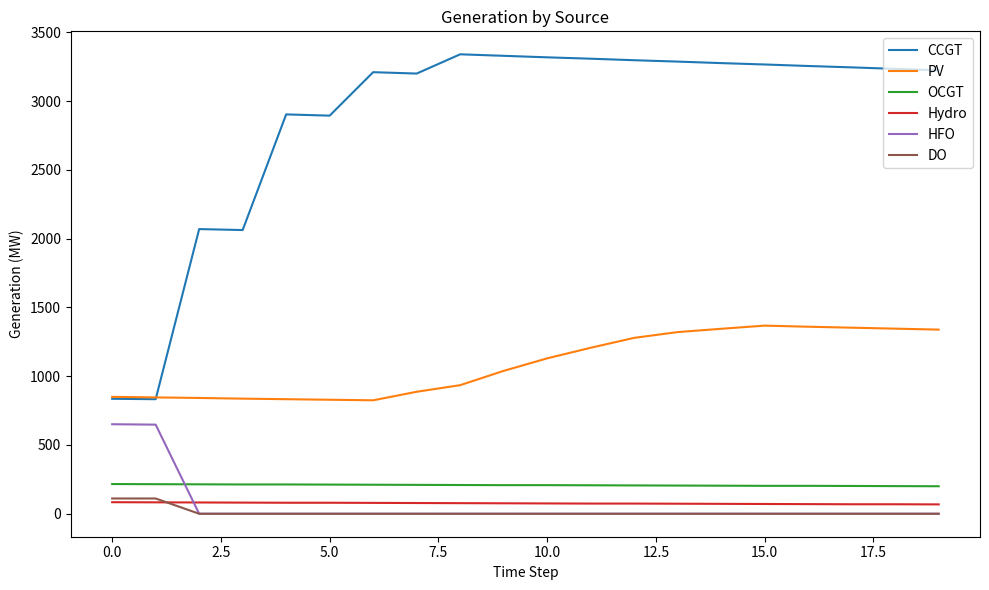

What is the greatest value displayed?

3341